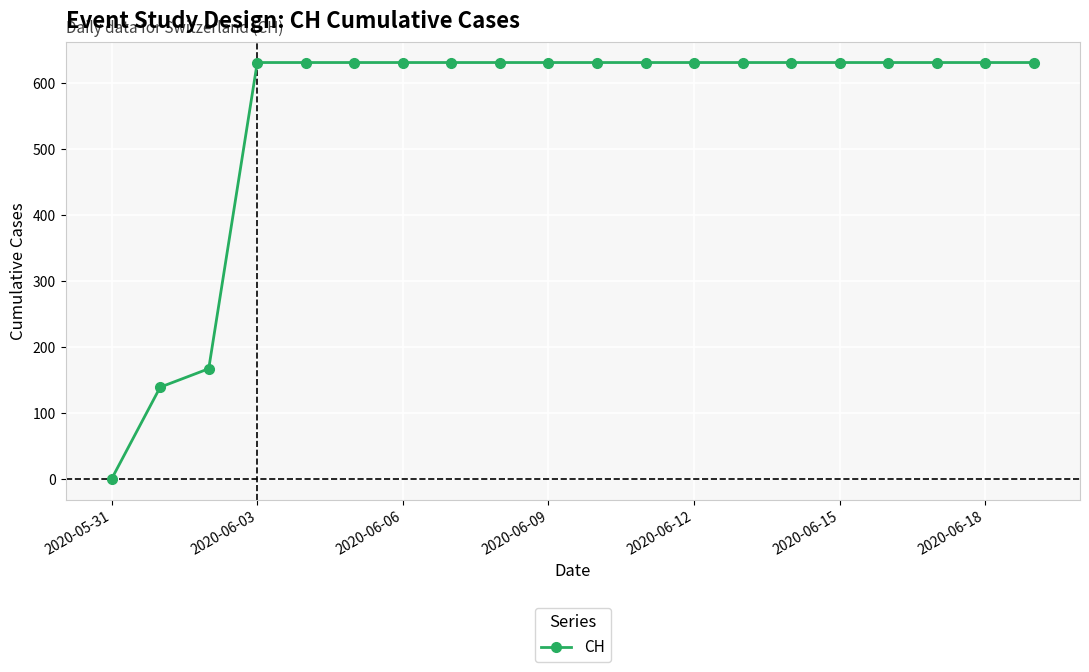

What is the maximum value shown in the chart?

631